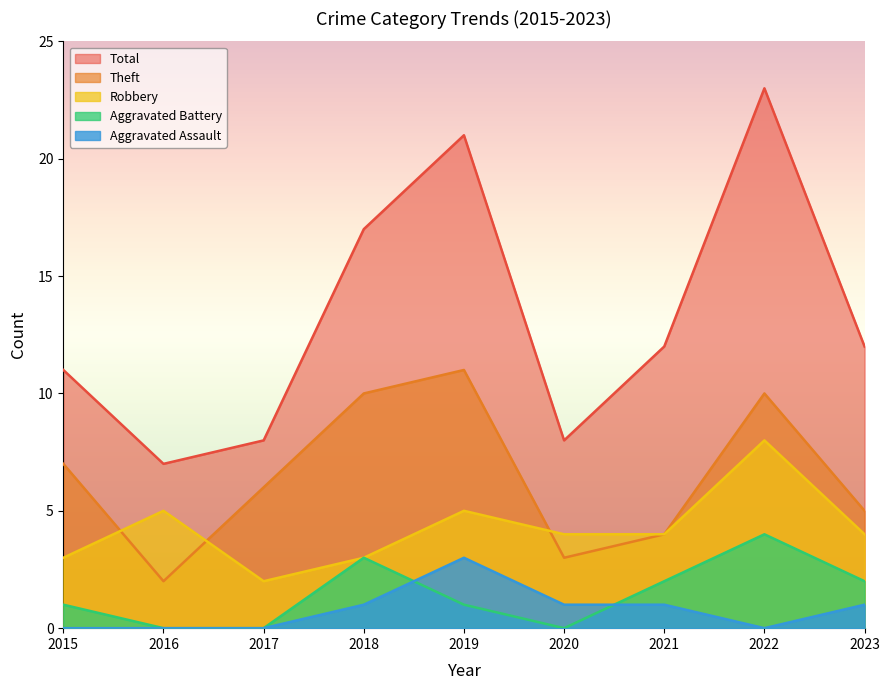

Which category has the lowest value in the Robbery series?

2017